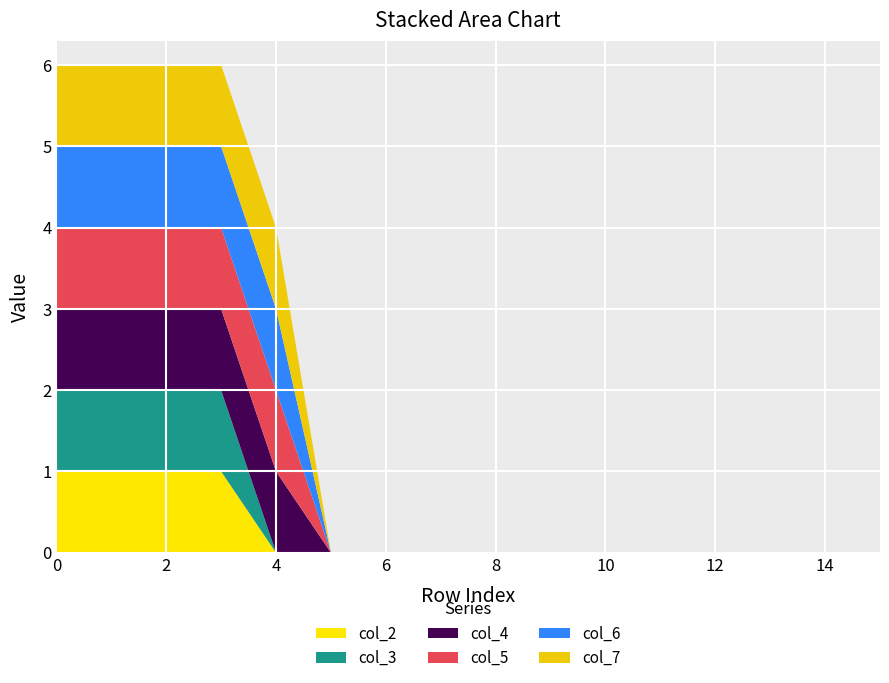

Reading left to right, extract all data points from this chart.

col_2: 0=1	1=1	2=1	3=1	4=0	5=0	6=0	7=0	8=0	9=0	10=0	11=0	12=0	13=0	14=0	15=0
col_3: 0=1	1=1	2=1	3=1	4=0	5=0	6=0	7=0	8=0	9=0	10=0	11=0	12=0	13=0	14=0	15=0
col_4: 0=1	1=1	2=1	3=1	4=1	5=0	6=0	7=0	8=0	9=0	10=0	11=0	12=0	13=0	14=0	15=0
col_5: 0=1	1=1	2=1	3=1	4=1	5=0	6=0	7=0	8=0	9=0	10=0	11=0	12=0	13=0	14=0	15=0
col_6: 0=1	1=1	2=1	3=1	4=1	5=0	6=0	7=0	8=0	9=0	10=0	11=0	12=0	13=0	14=0	15=0
col_7: 0=1	1=1	2=1	3=1	4=1	5=0	6=0	7=0	8=0	9=0	10=0	11=0	12=0	13=0	14=0	15=0